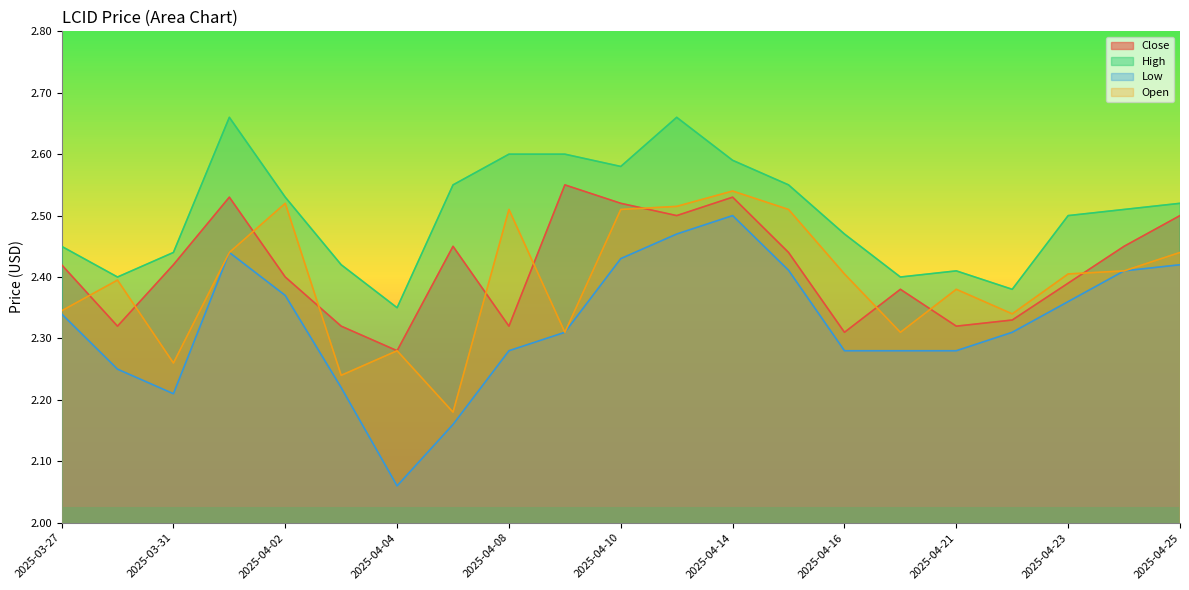

Is the value of Close at 2025-03-27 greater than the value of Open at 2025-04-03?

Yes